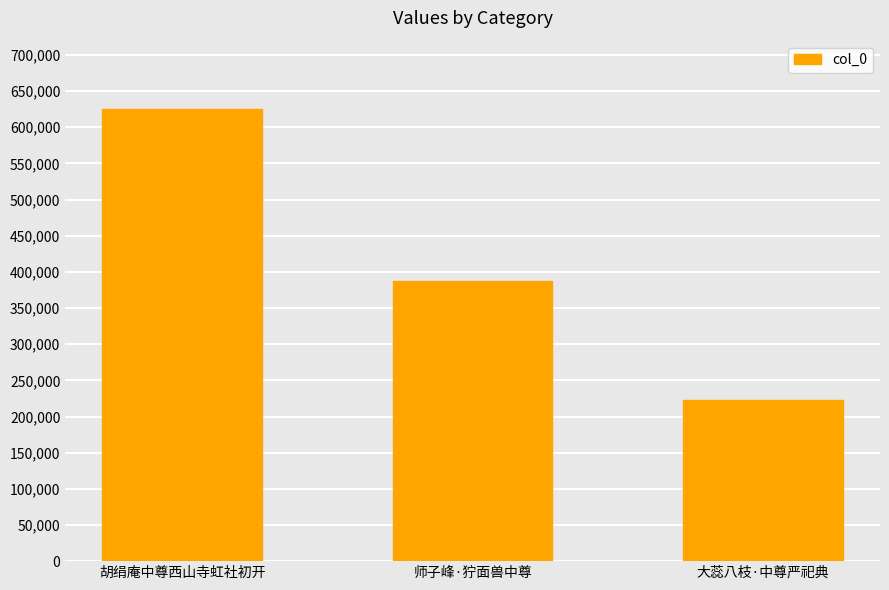

What position from the left is 胡绢庵中尊西山寺虹社初开?

1